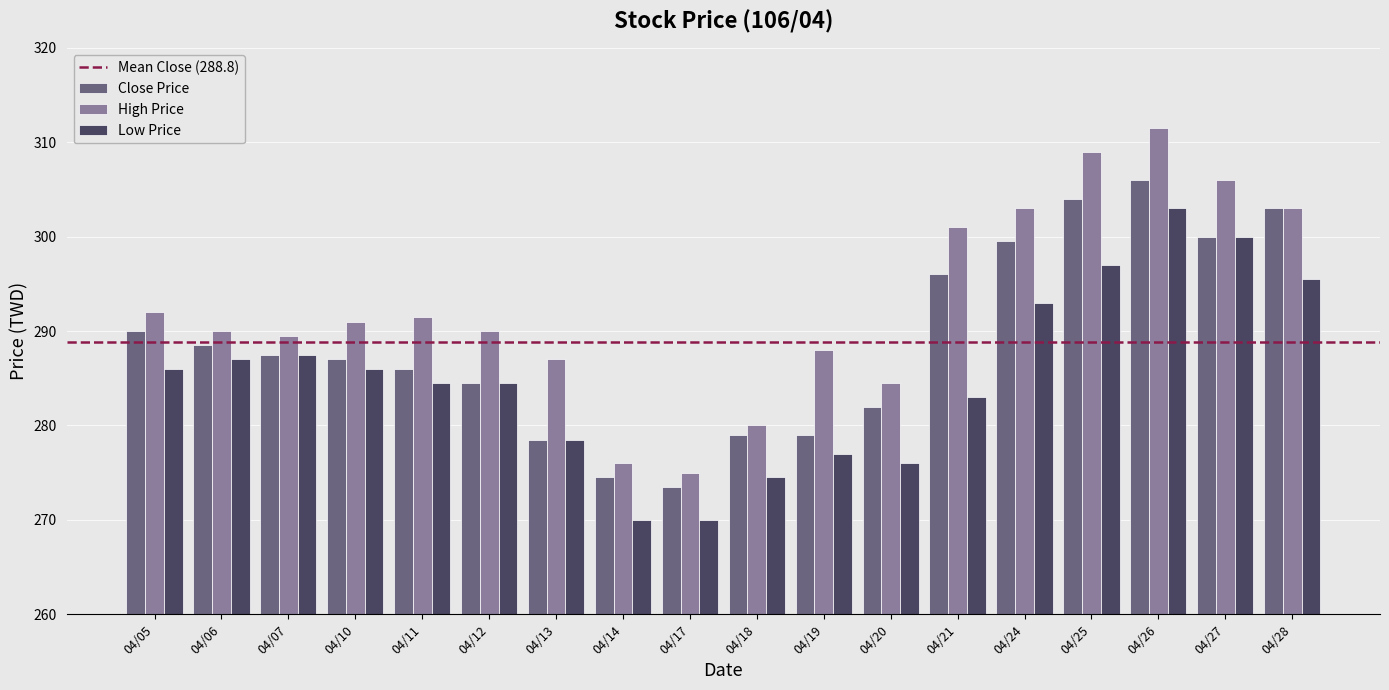

Reading right to left, list all the values displayed in this chart.

Close Price: 303.0	300.0	306.0	304.0	299.5	296.0	282.0	279.0	279.0	273.5	274.5	278.5	284.5	286.0	287.0	287.5	288.5	290.0
High Price: 303.0	306.0	311.5	309.0	303.0	301.0	284.5	288.0	280.0	275.0	276.0	287.0	290.0	291.5	291.0	289.5	290.0	292.0
Low Price: 295.5	300.0	303.0	297.0	293.0	283.0	276.0	277.0	274.5	270.0	270.0	278.5	284.5	284.5	286.0	287.5	287.0	286.0